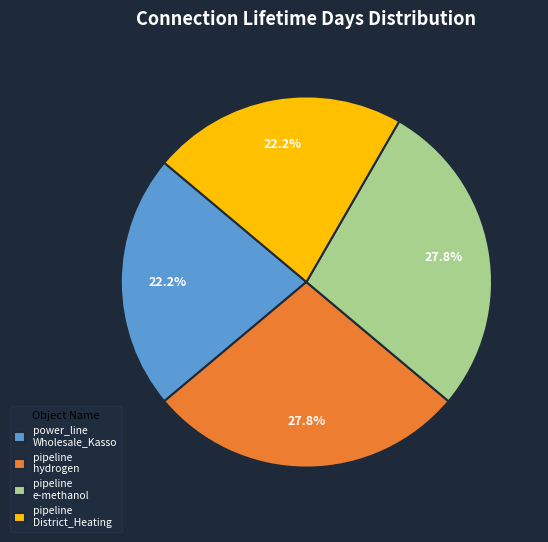

Between pipeline District_Heating and pipeline e-methanol, which is larger?

pipeline e-methanol